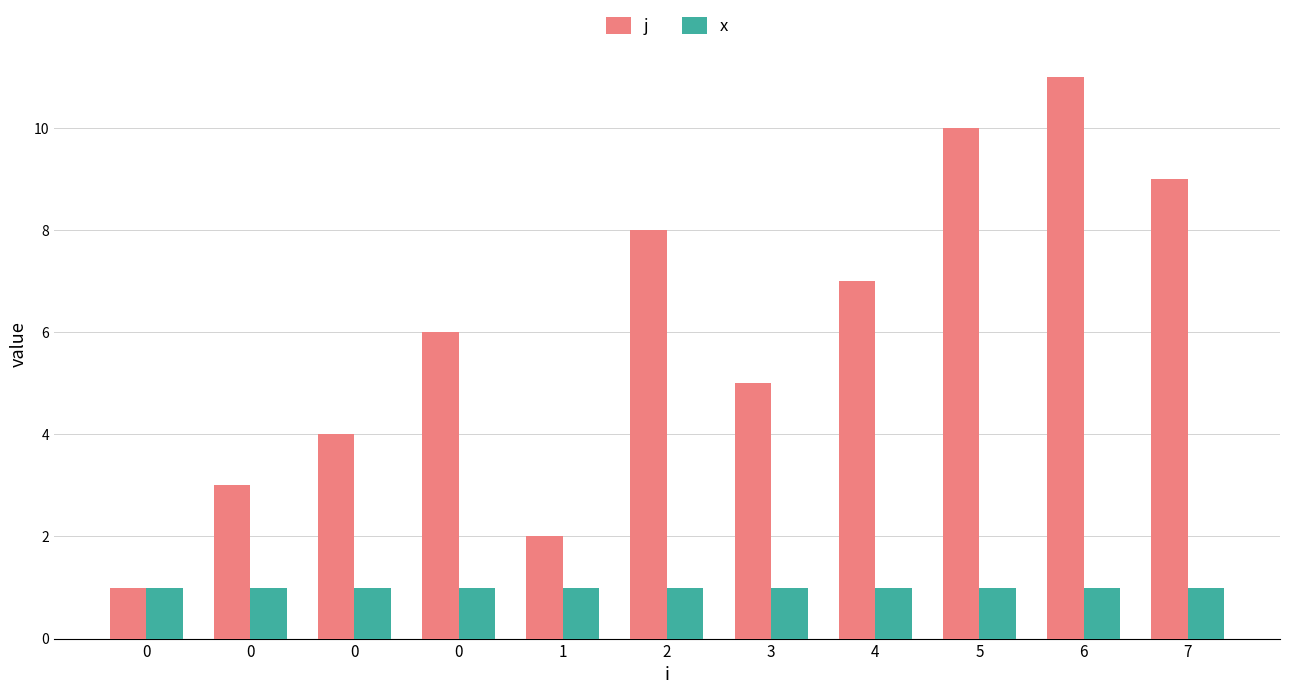

How many series are shown in this chart?

2